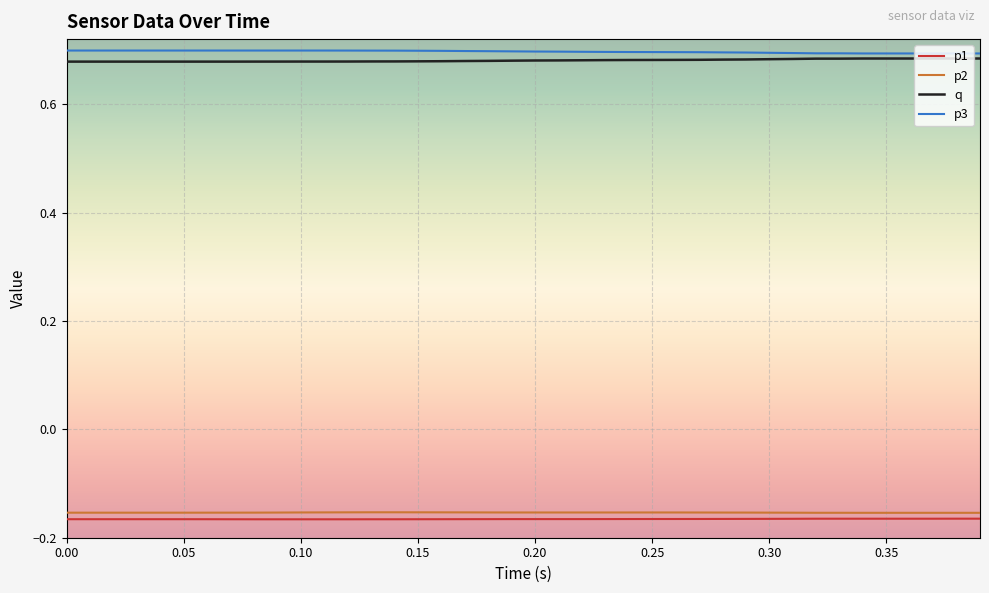

True or false: p2 and p3 intersect in this chart.

False